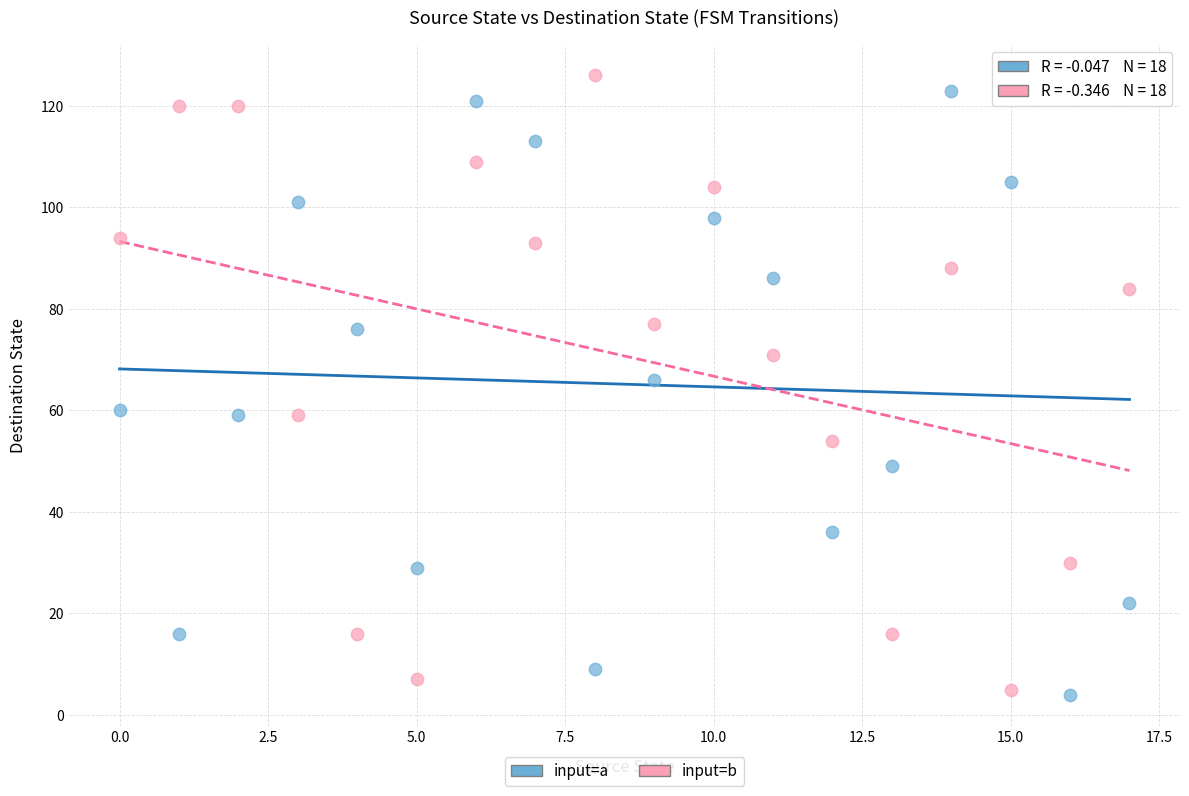

Which series reaches the maximum Y coordinate?

input=b